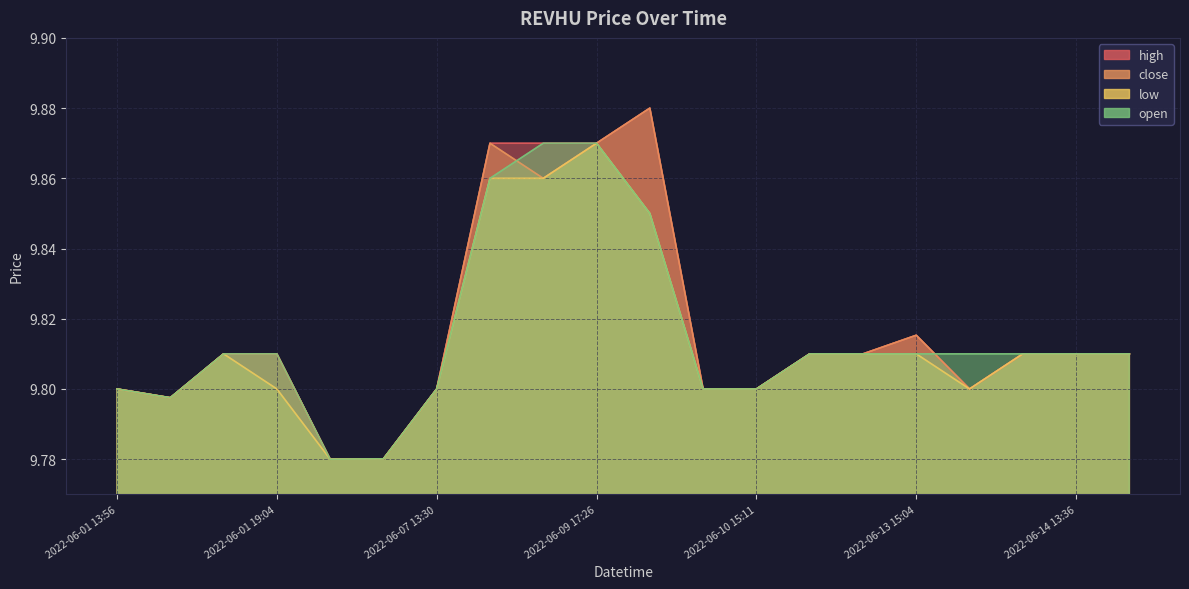

Which series changed the most between 2022-06-01 19:04 and 2022-06-14 17:18?

low